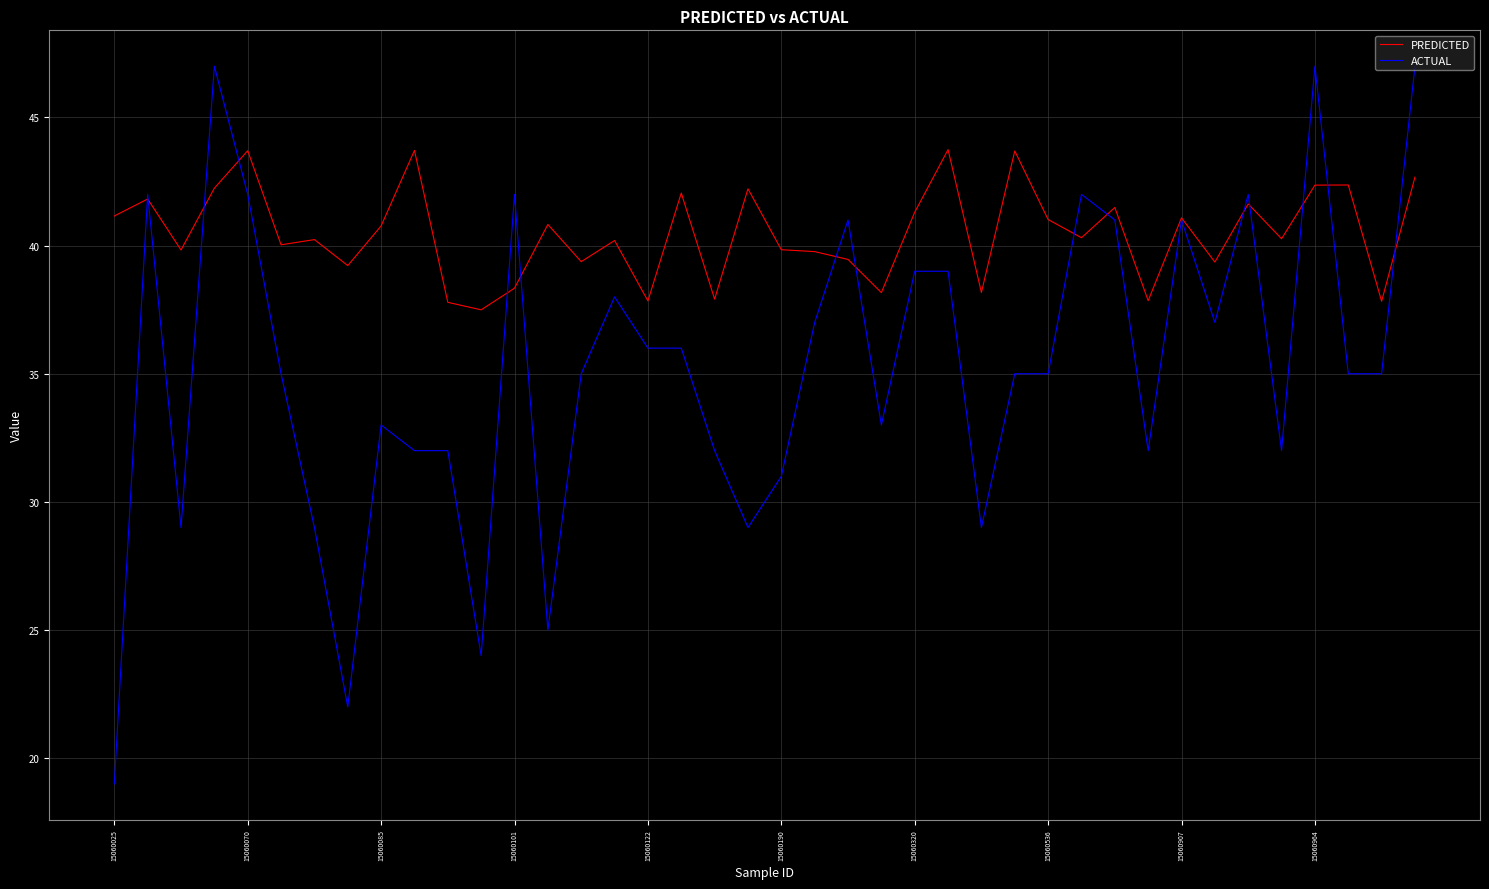

What is the lowest value of the ACTUAL series?

19.0